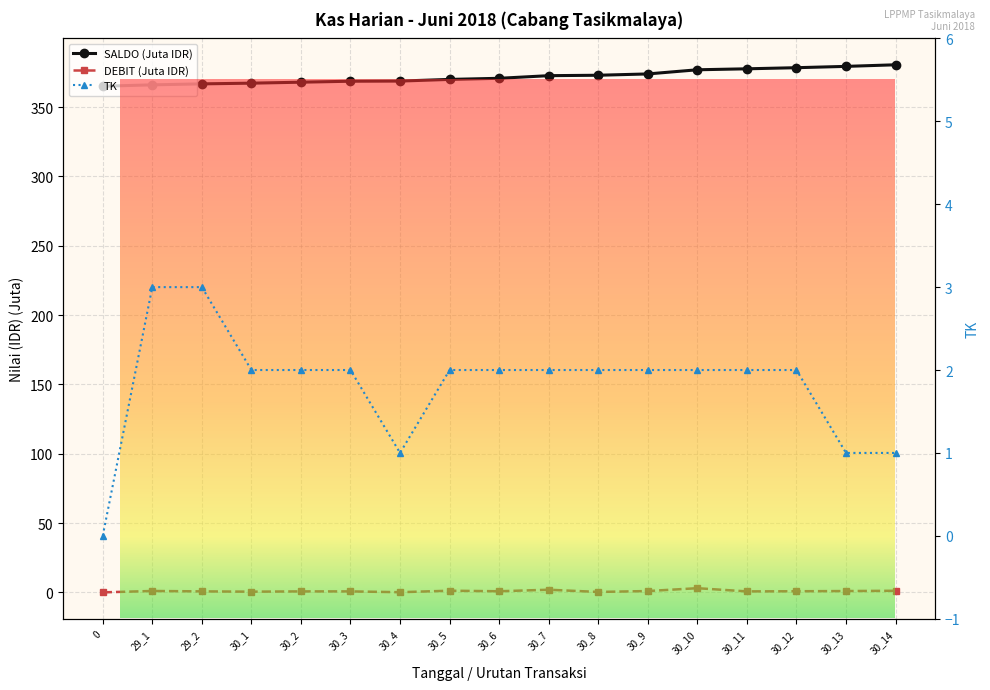

Is it true that DEBIT equals 1.0 at 29_1?

True